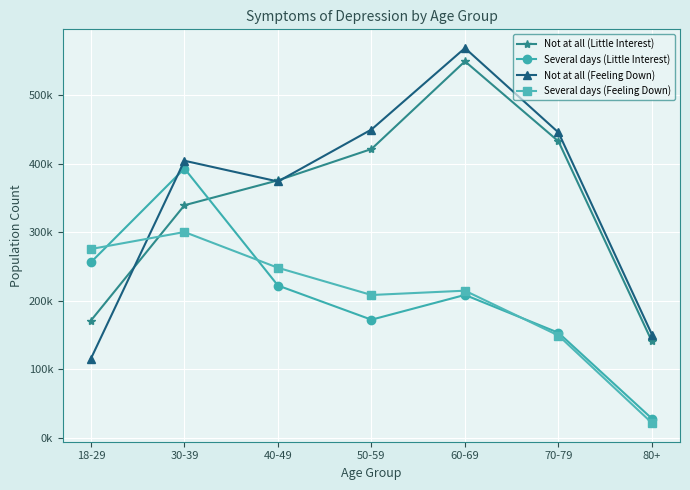

What is the total value across all series at 80+?

340262